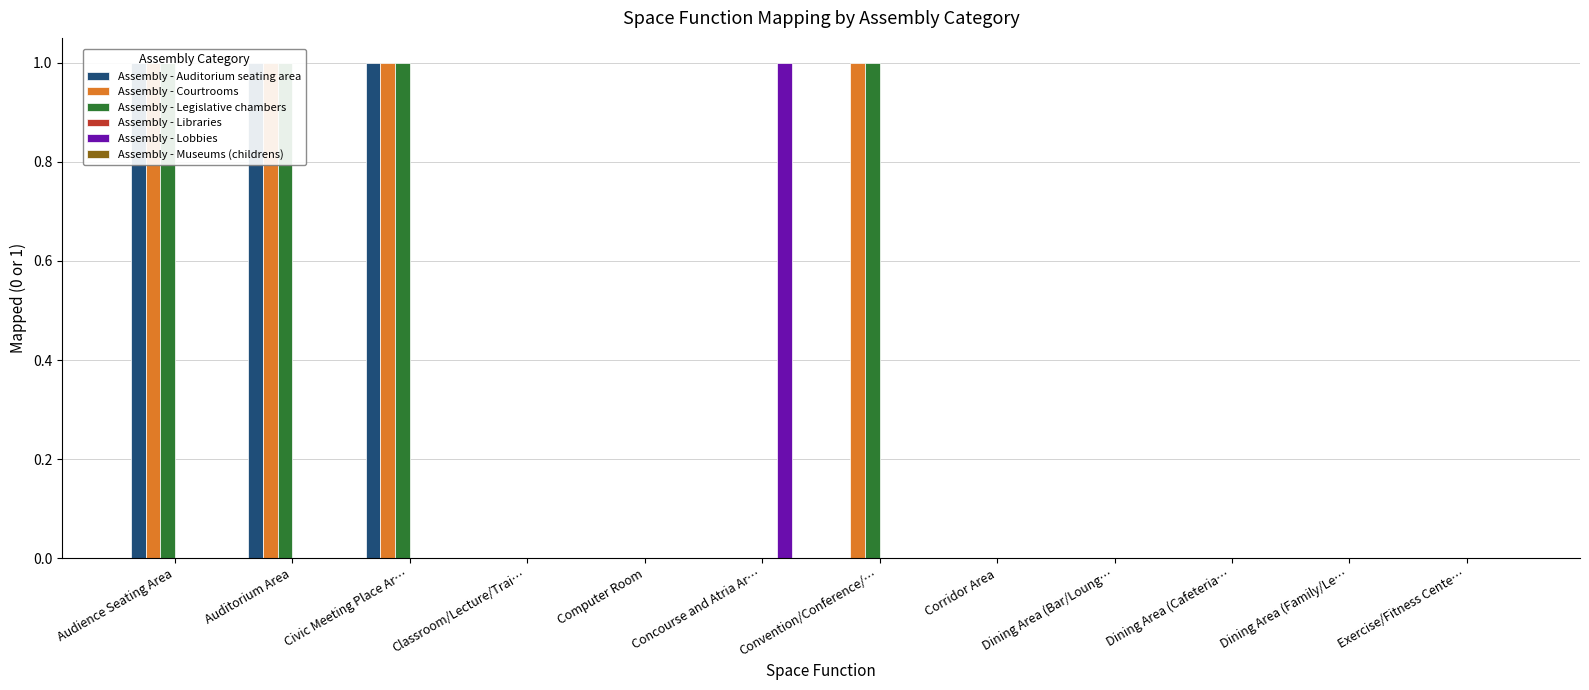

At how many categories does at least one series exceed 0?

5